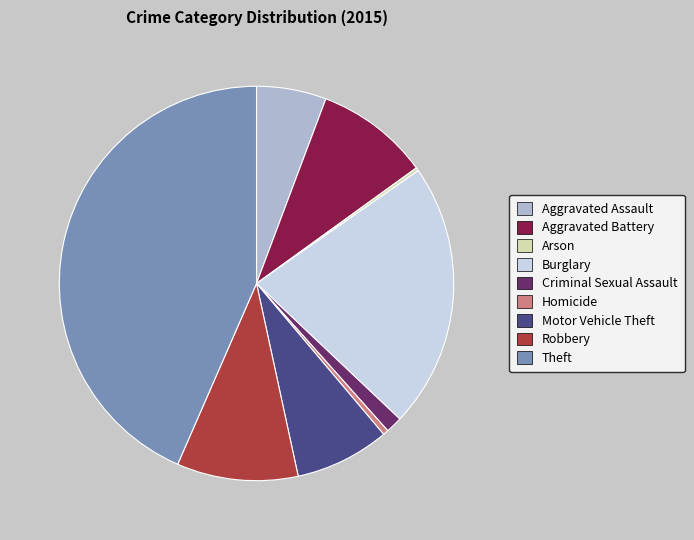

Do Aggravated Battery and Criminal Sexual Assault together represent more than half of the pie?

No